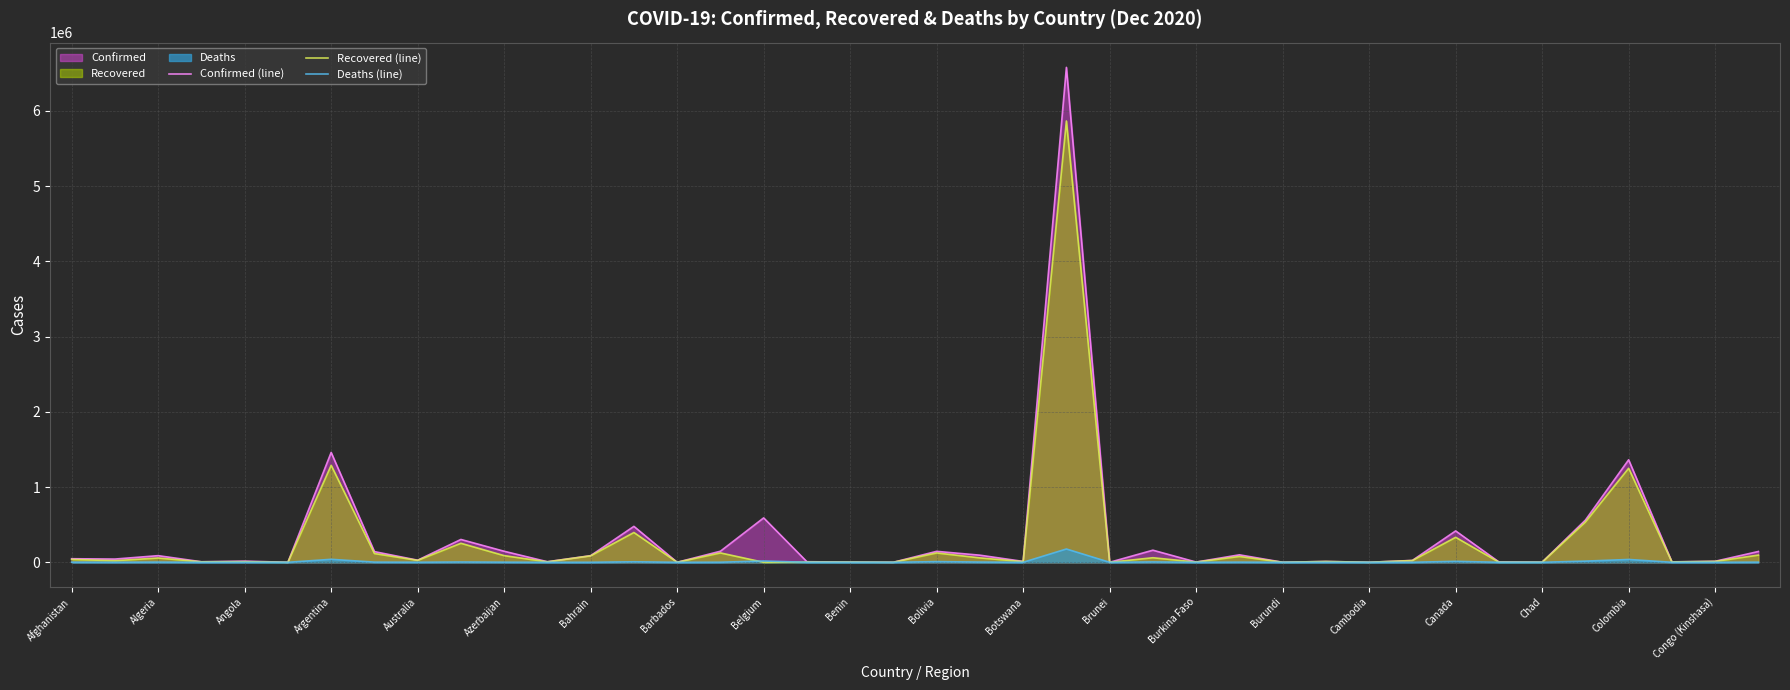

Reading left to right, transcribe all the data shown in this chart.

Confirmed (line): 47306	42988	88252	7050	15536	144	1459832	141937	27965	303430	146679	7570	87930	477545	285	147157	589942	7601	3055	426	145492	94507	11531	6577177	151	160844	3156	99155	694	11036	346	24752	417008	4922	1725	560382	1362249	5774	13413	143685
Recovered (line): 37685	21617	57146	6238	8335	133	1288785	116796	25639	252765	88497	5995	86030	395960	260	124774	0	3752	2907	387	124596	58625	8978	5864838	147	60673	2697	77636	575	10541	306	23344	332035	1924	1564	534789	1249702	4988	11857	95789
Deaths (line): 1874	905	2516	78	354	4	39632	2326	908	3840	1632	163	341	6838	7	1207	17254	172	44	0	8992	2952	34	176628	3	4729	68	2110	1	109	0	443	12669	63	102	15628	37633	94	342	1773